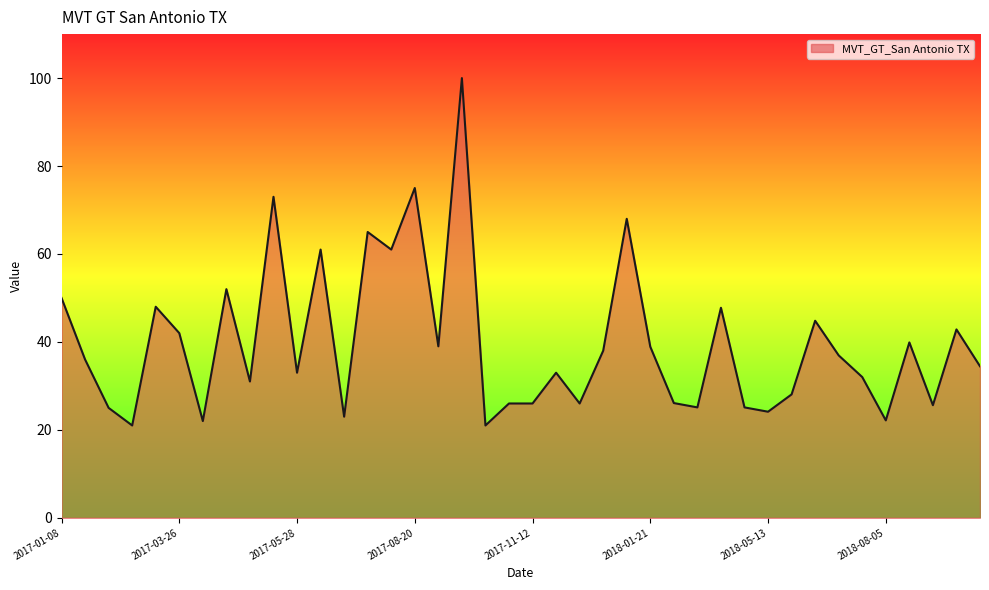

What is the maximum value shown in the chart?

100.0